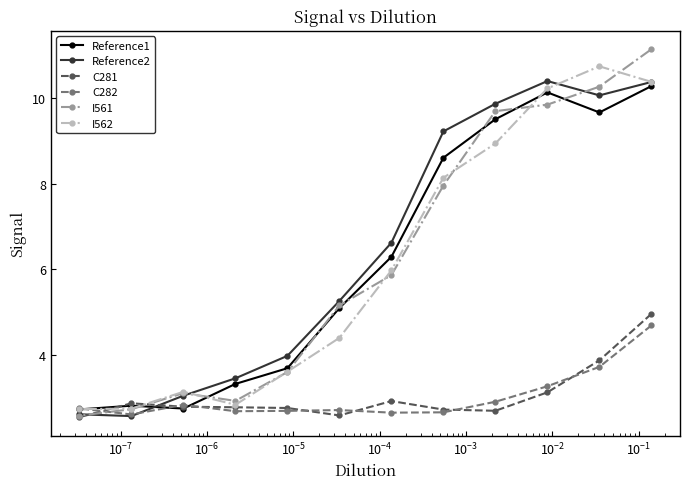

How many lines are shown in the chart?

6